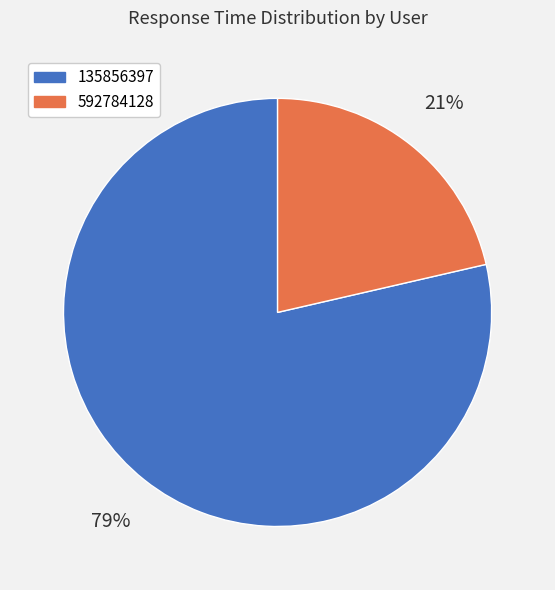

How many segments does this pie chart have?

2